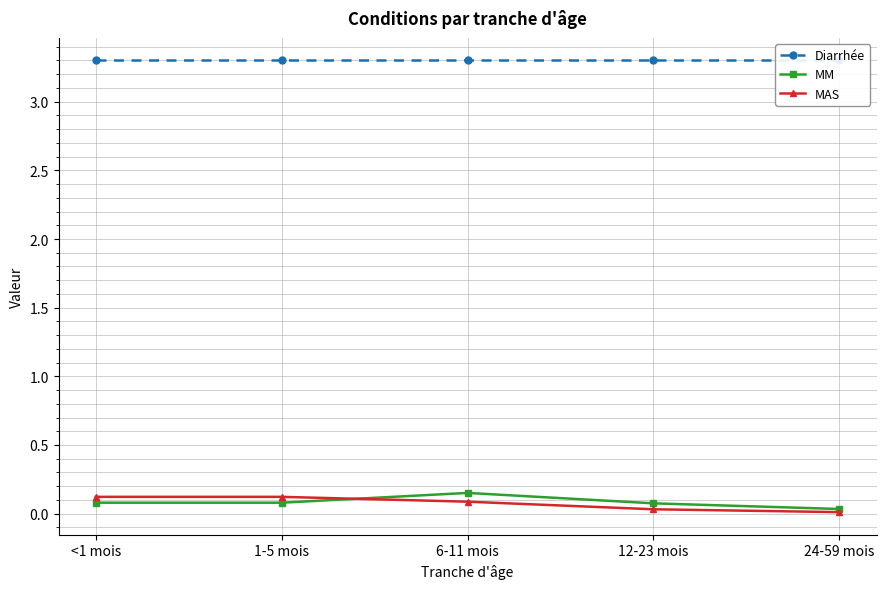

What is the label of the 5th point from the left?

24-59 mois